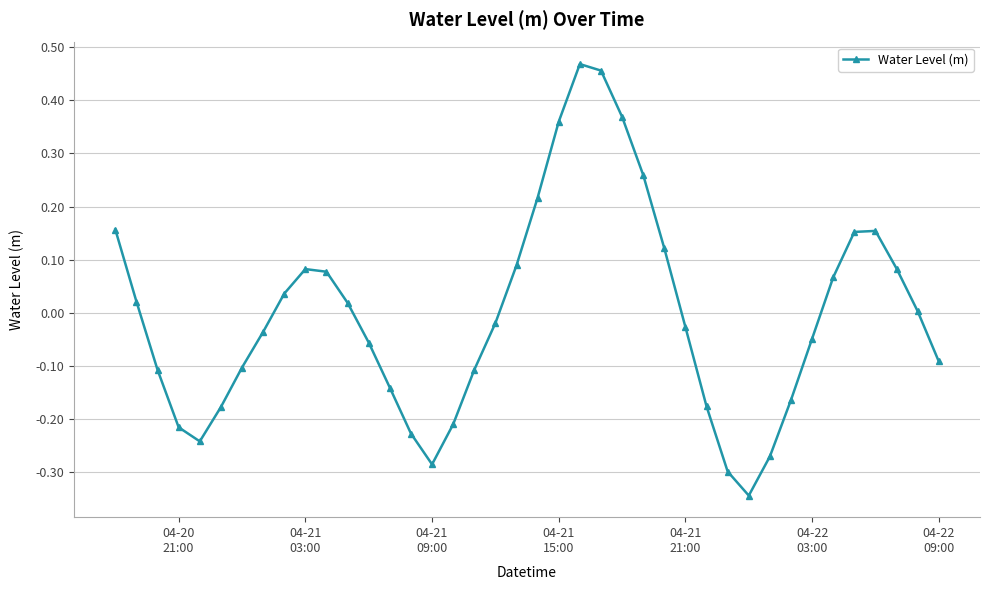

How many interior local peaks (higher than both neighbors) does the data have?

3